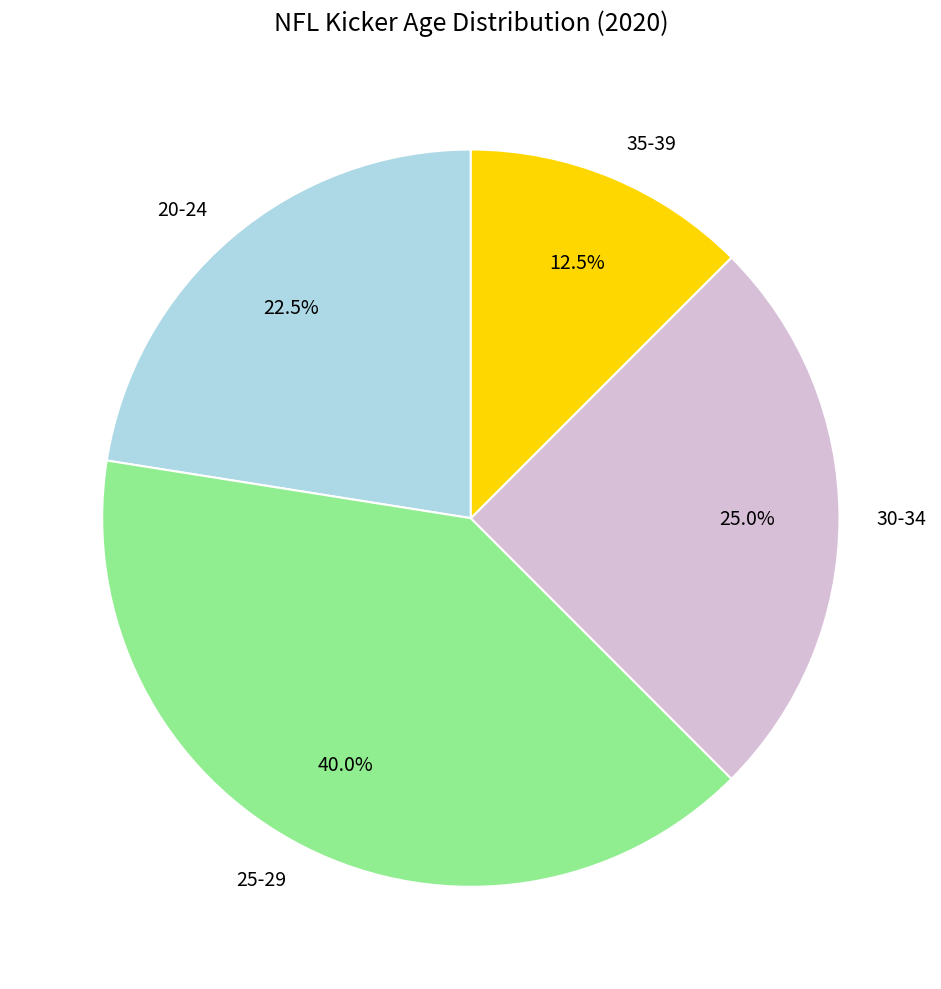

Combined, what portion of the pie is 30-34 and 25-29?

65.0%